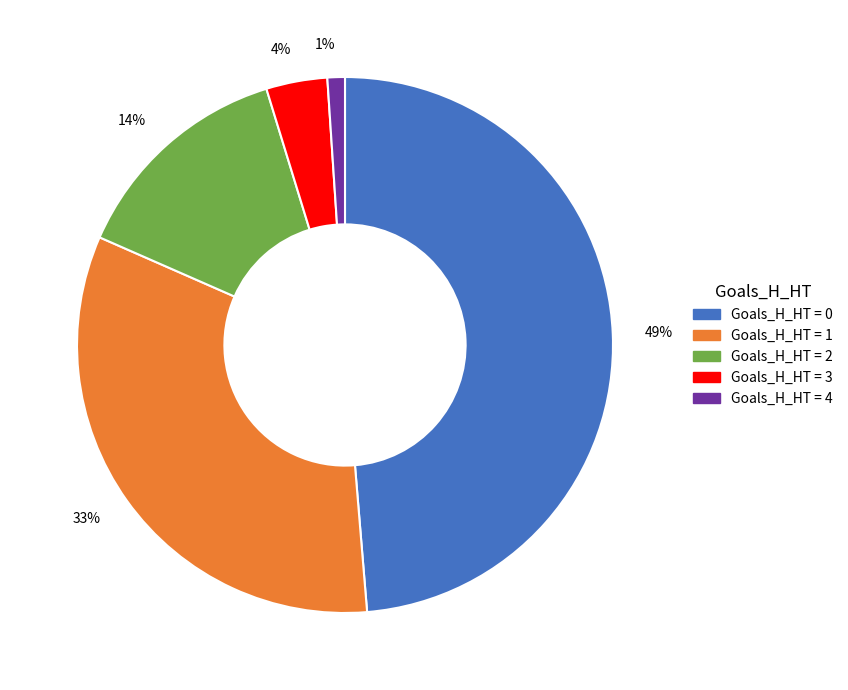

Rank the categories by value from lowest to highest.

1%, 4%, 14%, 33%, 49%